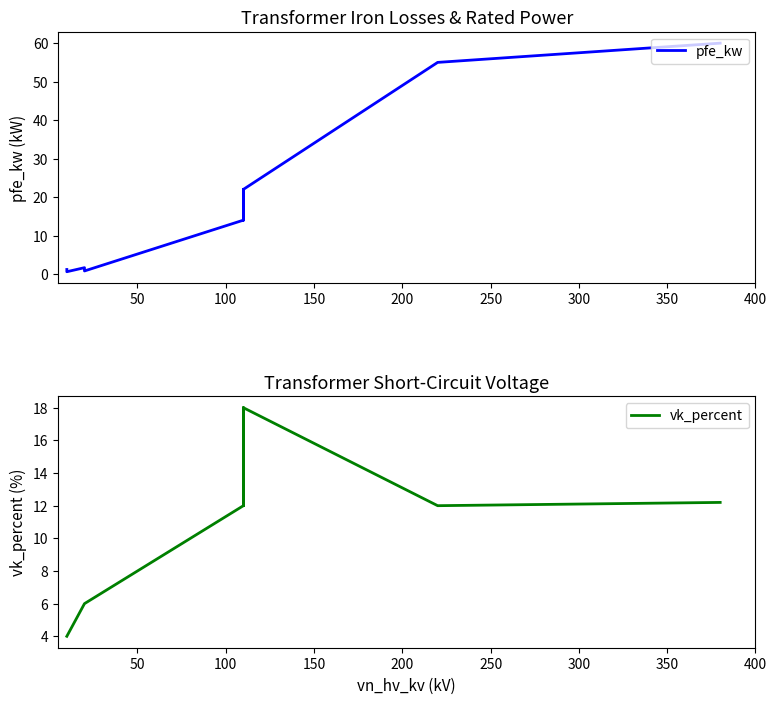

What are all the series names shown in the legend?

pfe_kw, vk_percent